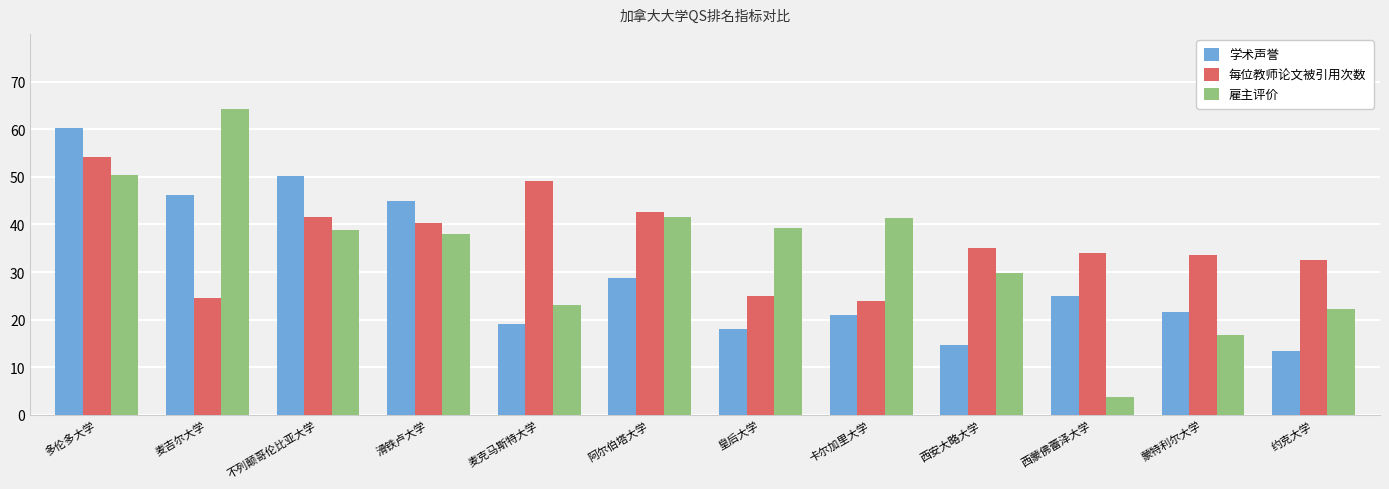

Between 滑铁卢大学 and 西蒙佛蕾泽大学, which series saw the biggest shift?

雇主评价